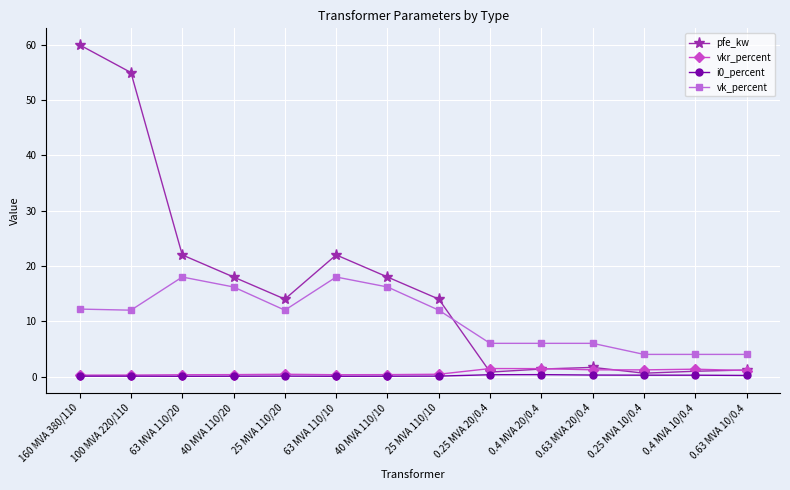

What is the difference between the maximum and minimum values in the vk_percent series?

14.0